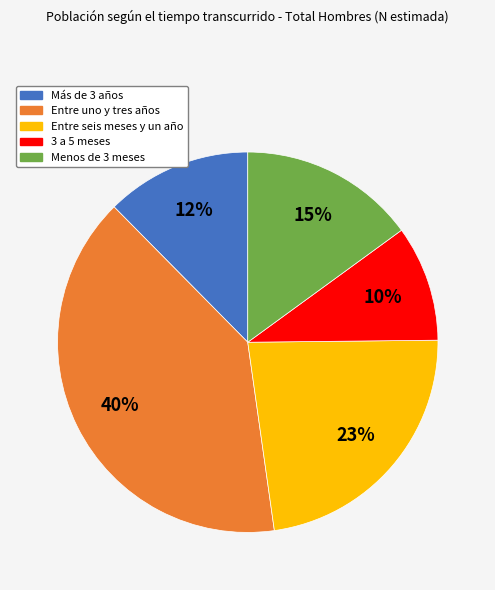

To the nearest percent, what is the combined percentage of Menos de 3 meses and Más de 3 años?

27%